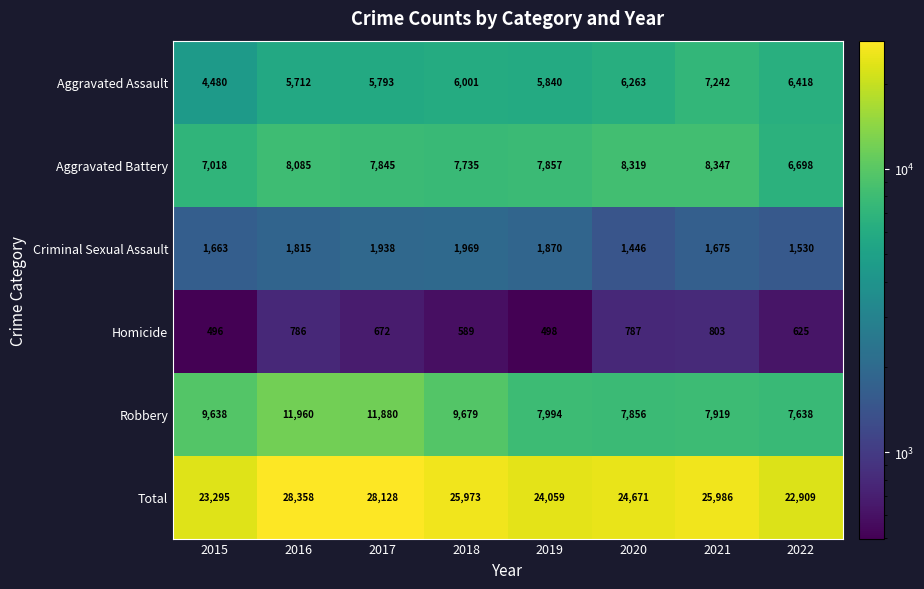

How many distinct data groups are displayed?

6